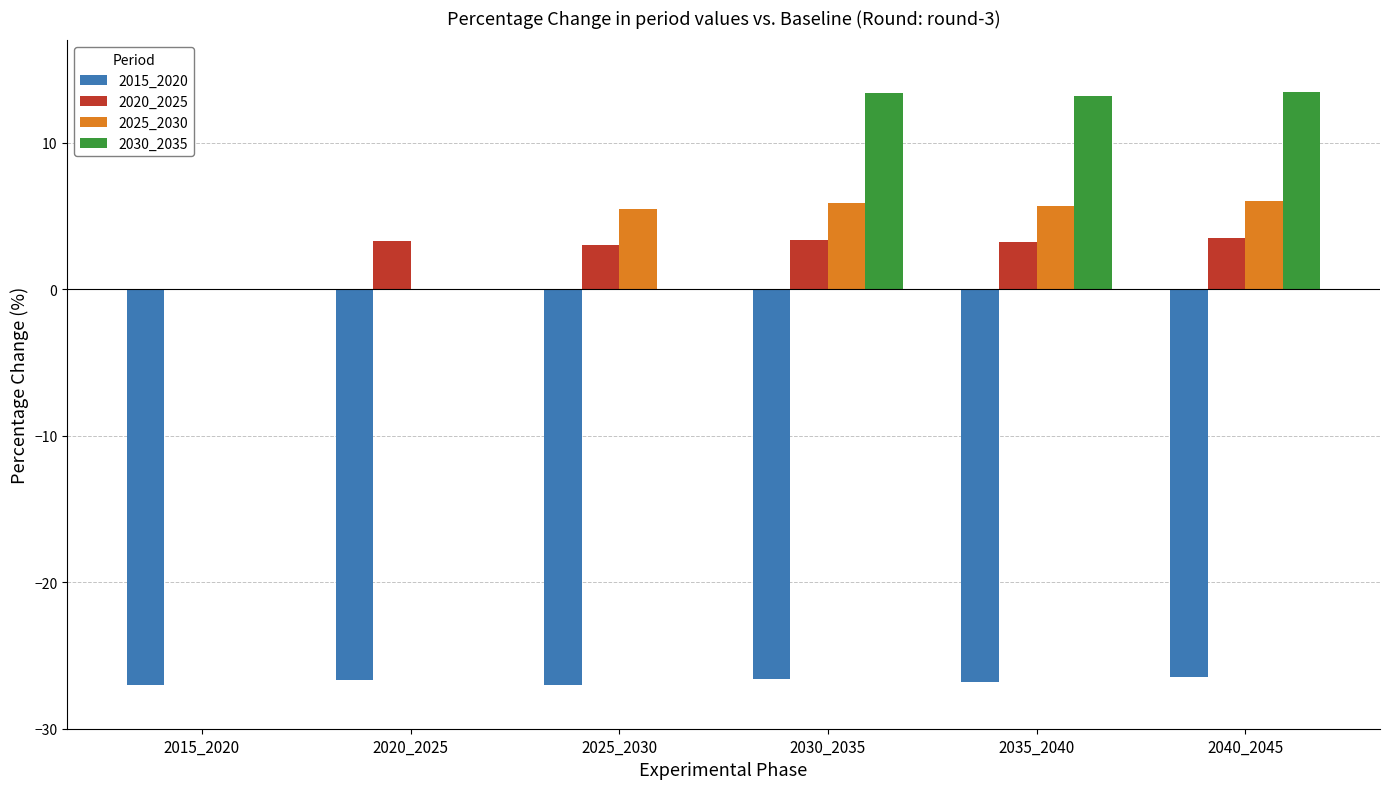

How many groups of bars are there?

6